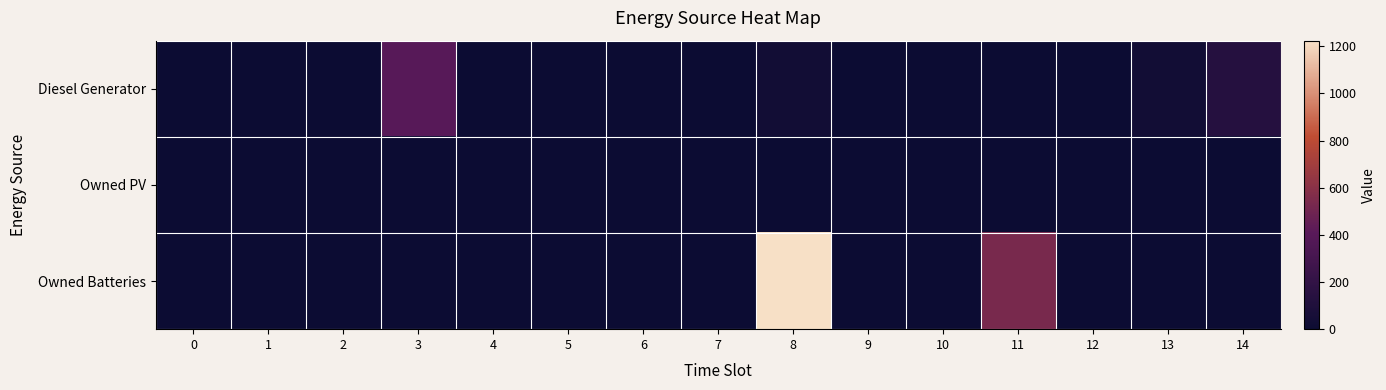

Reading left to right, transcribe all the data shown in this chart.

Diesel Generator: 0=0	1=0	2=0	3=400	4=0	5=0	6=0	7=0	8=30	9=0	10=0	11=0	12=0	13=29	14=138
Owned PV: 0=0	1=0	2=0	3=0	4=0	5=0	6=0	7=0	8=0	9=0	10=0	11=0	12=0	13=0	14=0
Owned Batteries: 0=0	1=0	2=0	3=0	4=0	5=0	6=0	7=0	8=1224	9=0	10=0	11=535	12=0	13=0	14=0